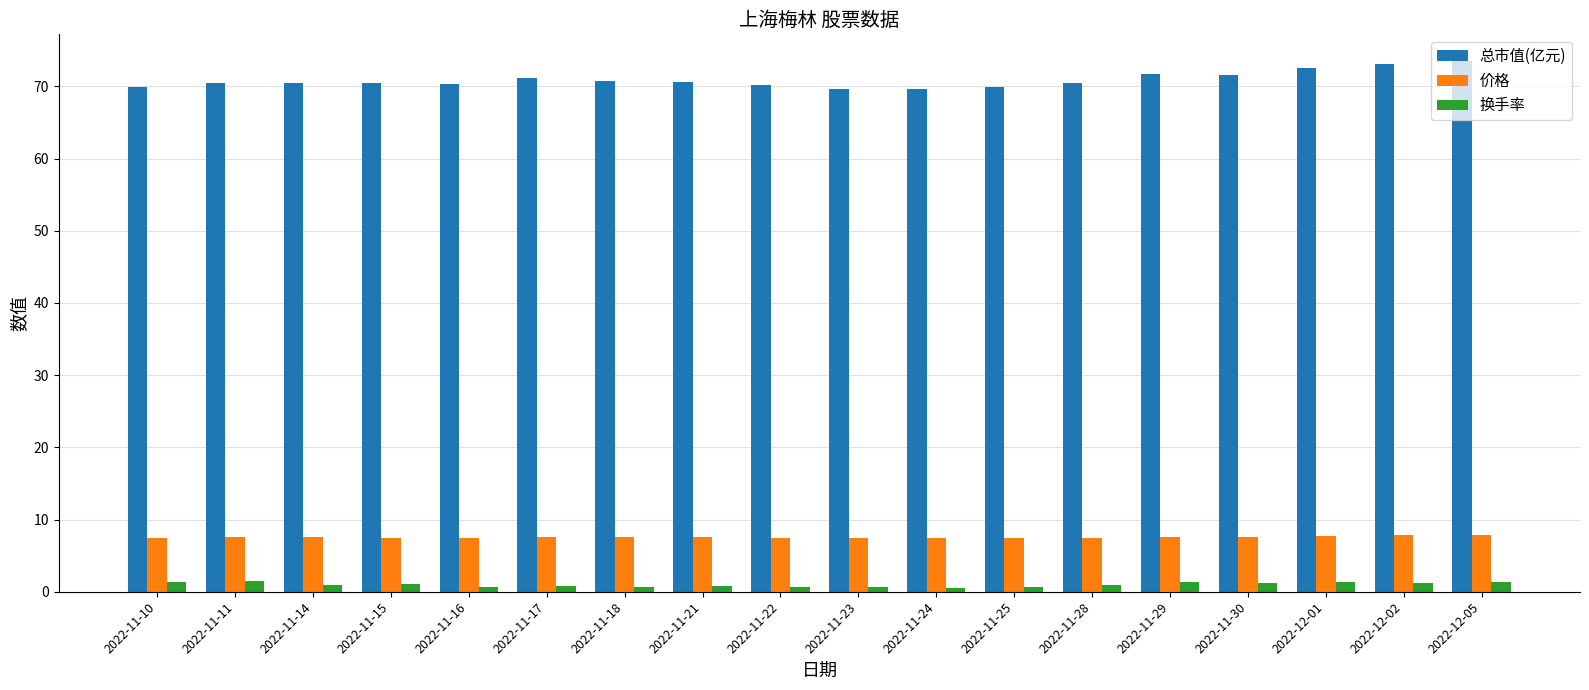

Rank the series at 2022-12-01 from highest to lowest value.

总市值(亿元), 价格, 换手率